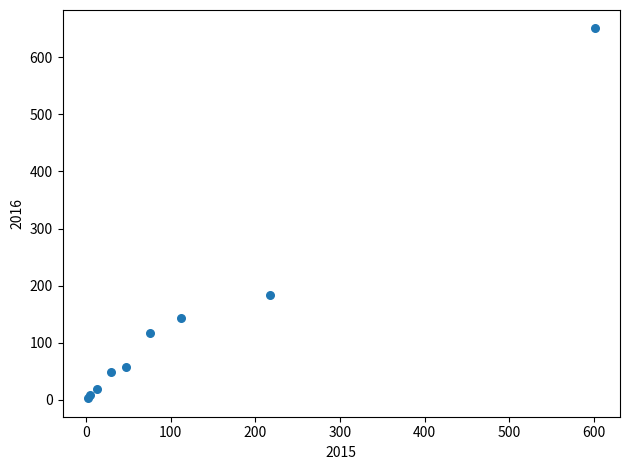

What Y value in the scatter plot is closest to 326?

184